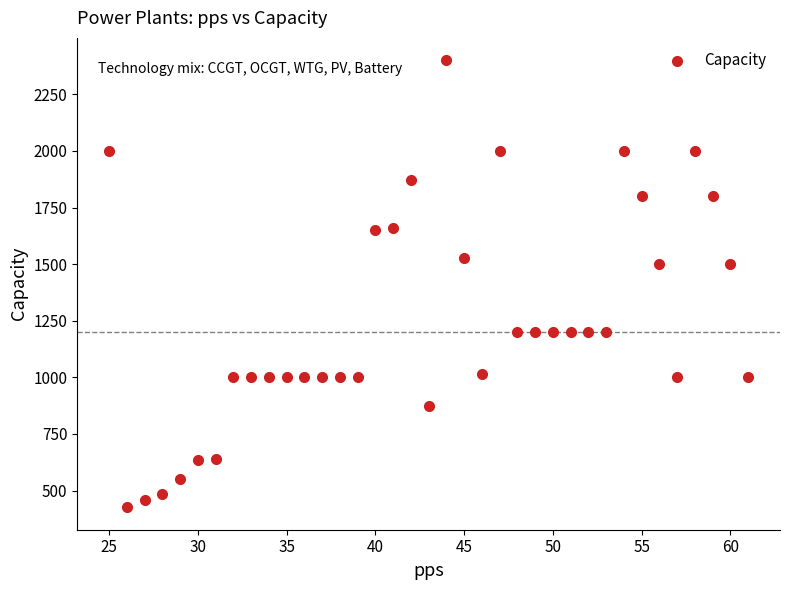

What is the range of X values (max minus min)?

36.0